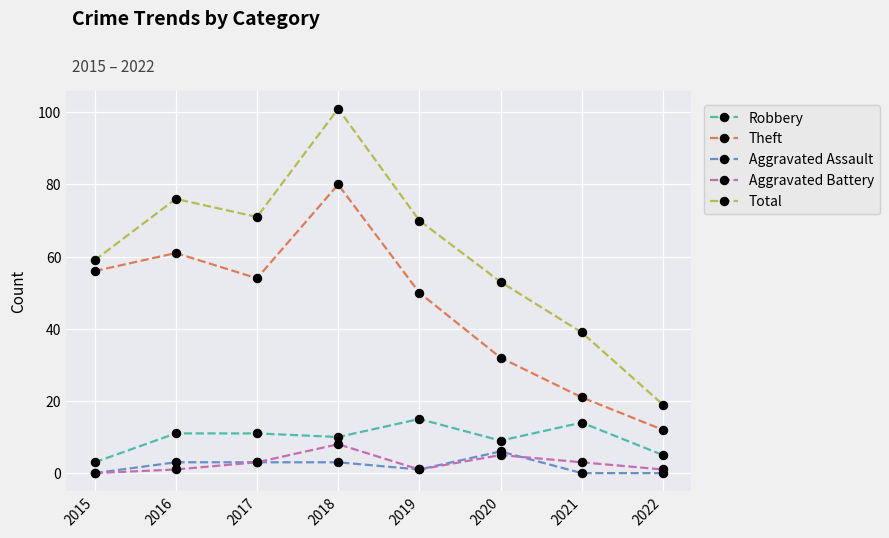

Is the value of Aggravated Battery at 2022 greater than the value of Aggravated Assault at 2021?

Yes